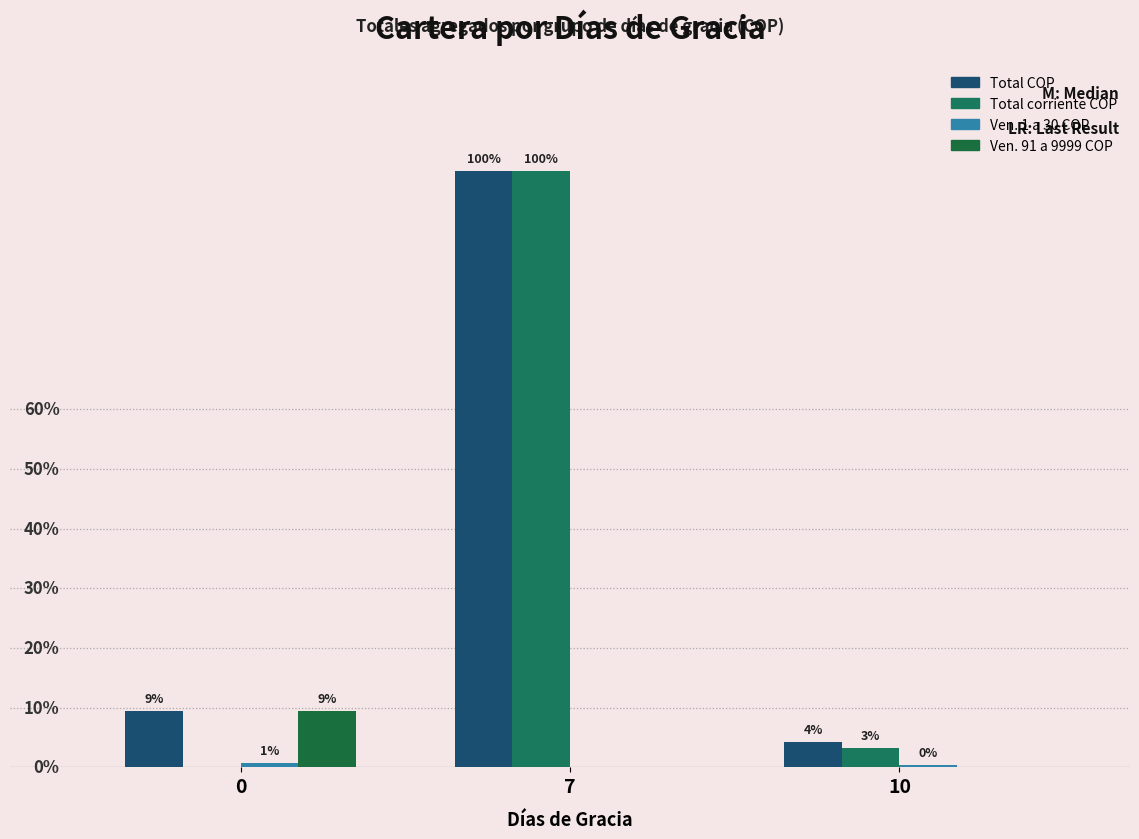

Are the bars horizontal?

No